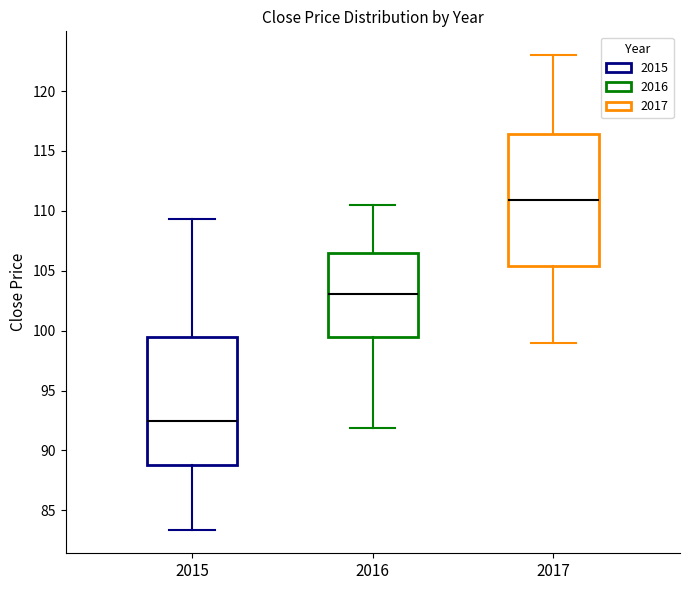

Which box's median line is the highest?

2017